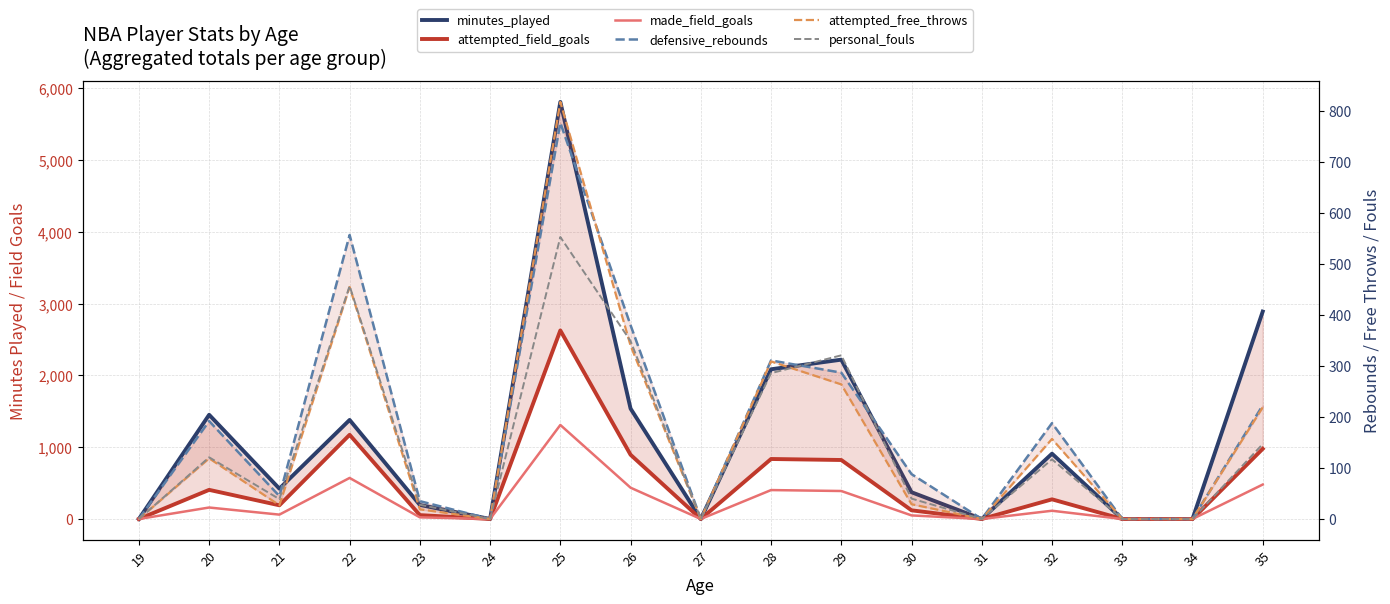

Is it true that minutes_played equals 1363 at 32?

False